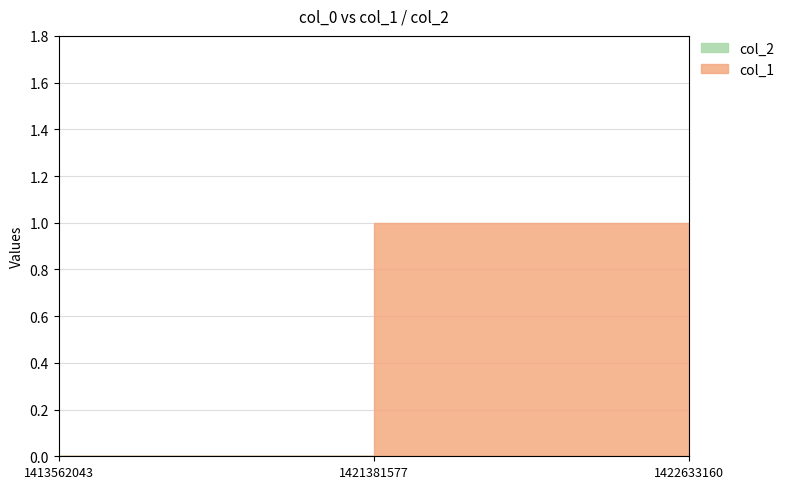

List the series in order of their peak value, lowest first.

col_2, col_1